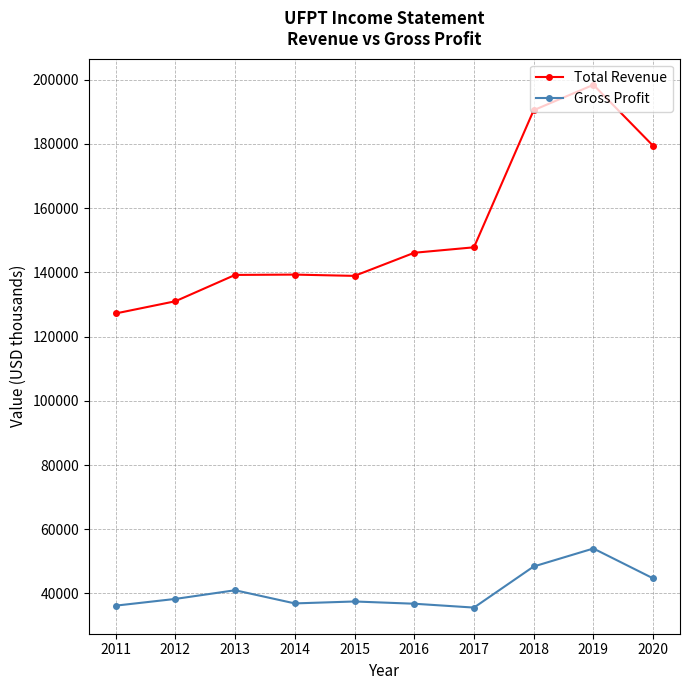

Which series has the widest spread of values?

Total Revenue